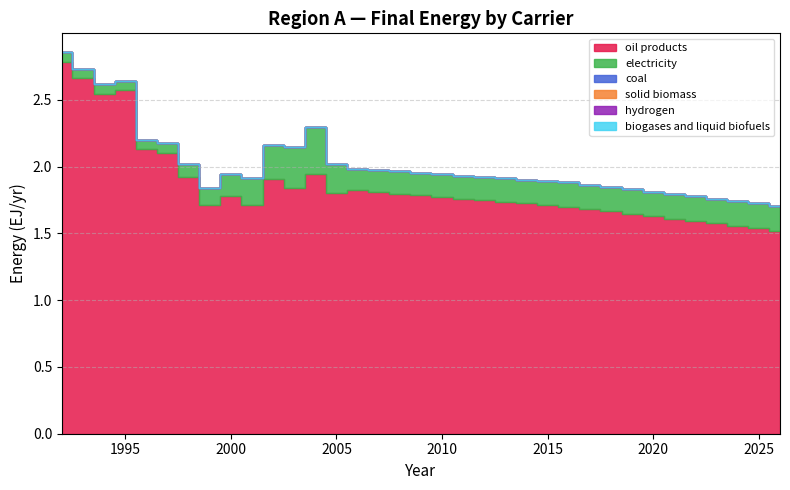

True or false: oil products has more than 1 interior local peaks.

True